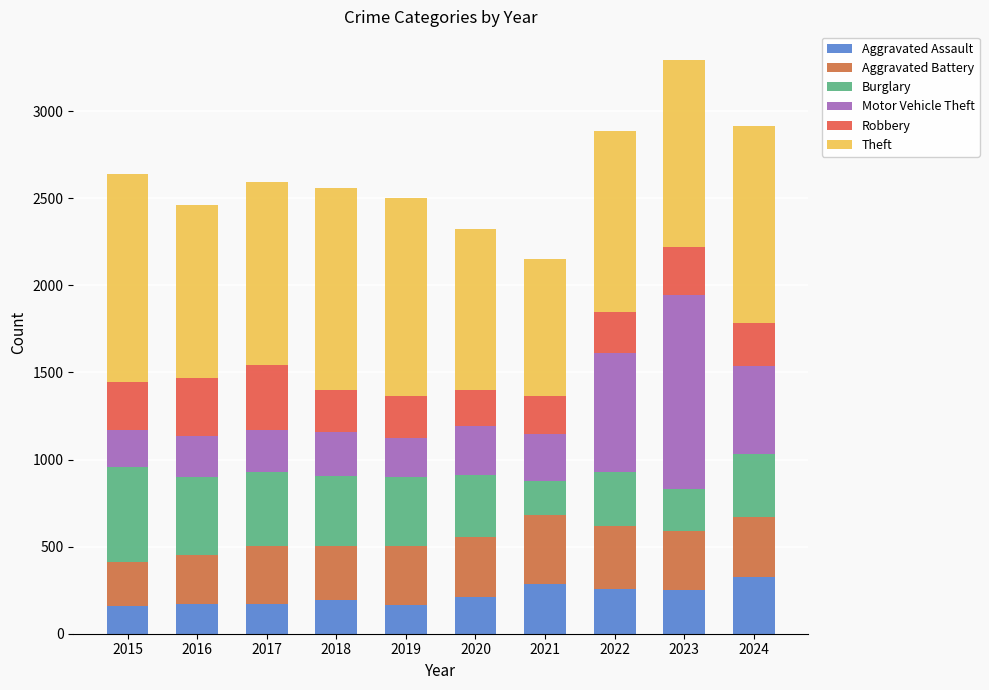

How many data points in Aggravated Assault are less than 209?

5